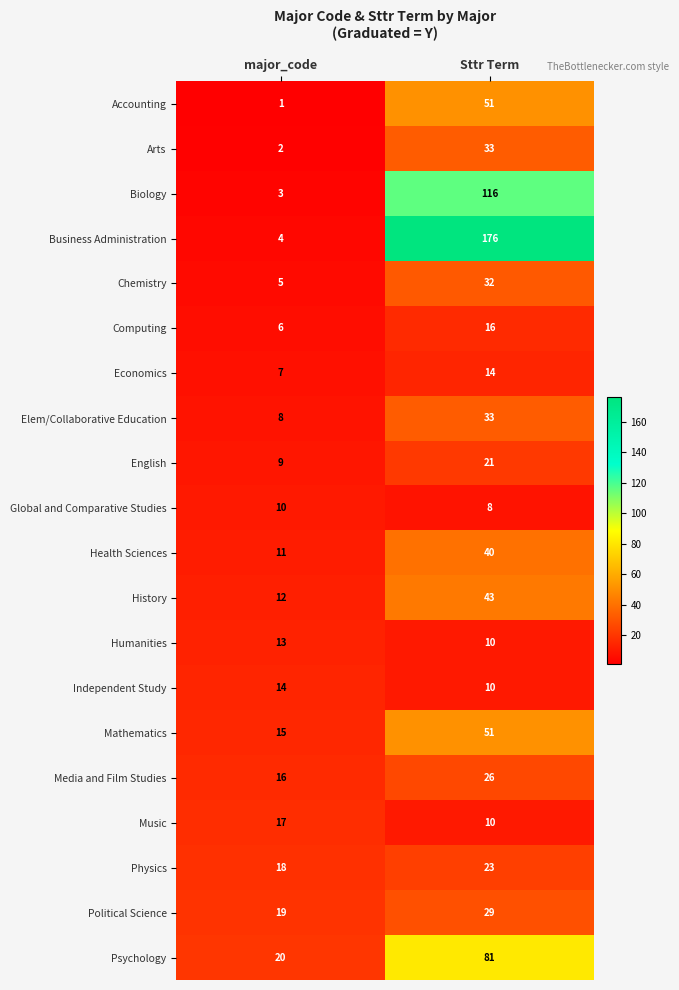

True or false: Global and Comparative Studies has a value of 17 at major_code.

False